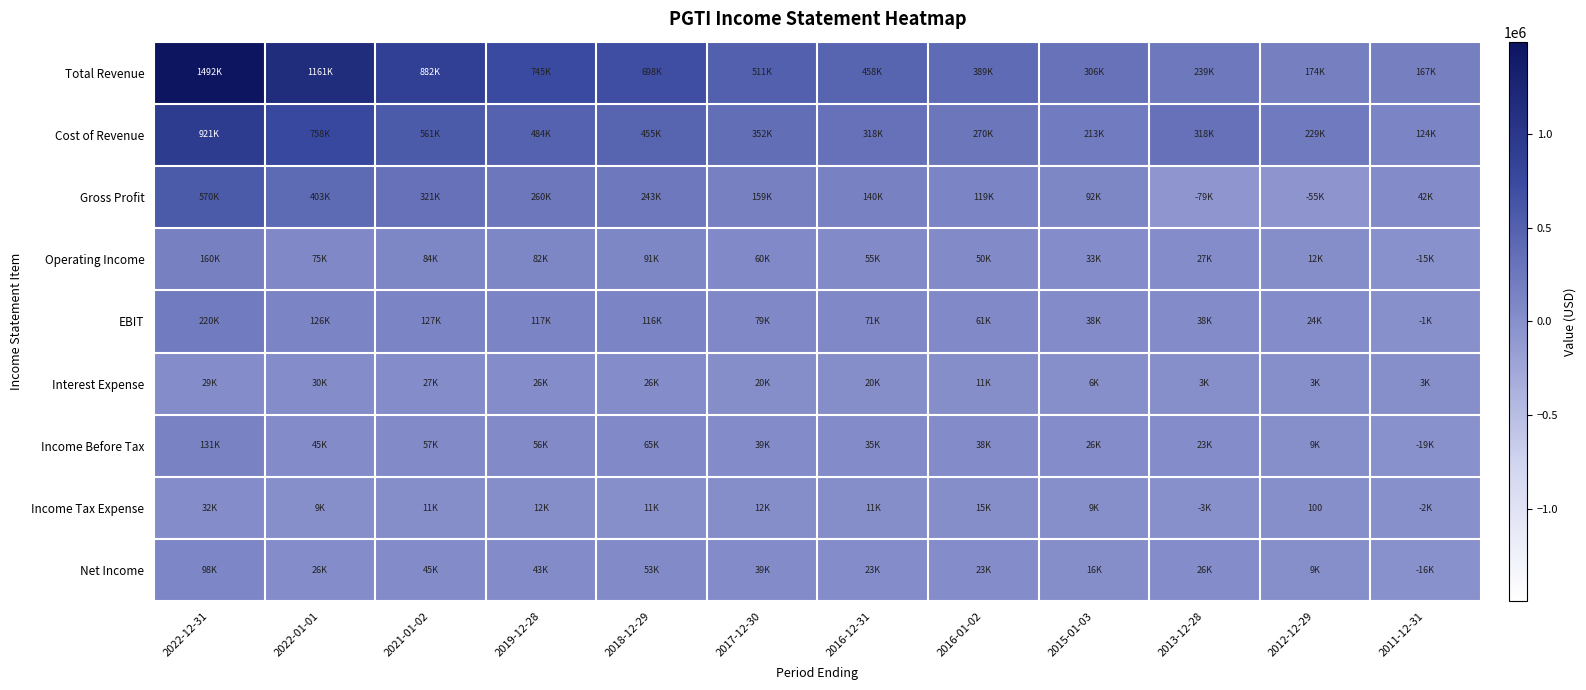

What is the difference between the maximum and minimum values in the Net Income series?

115800